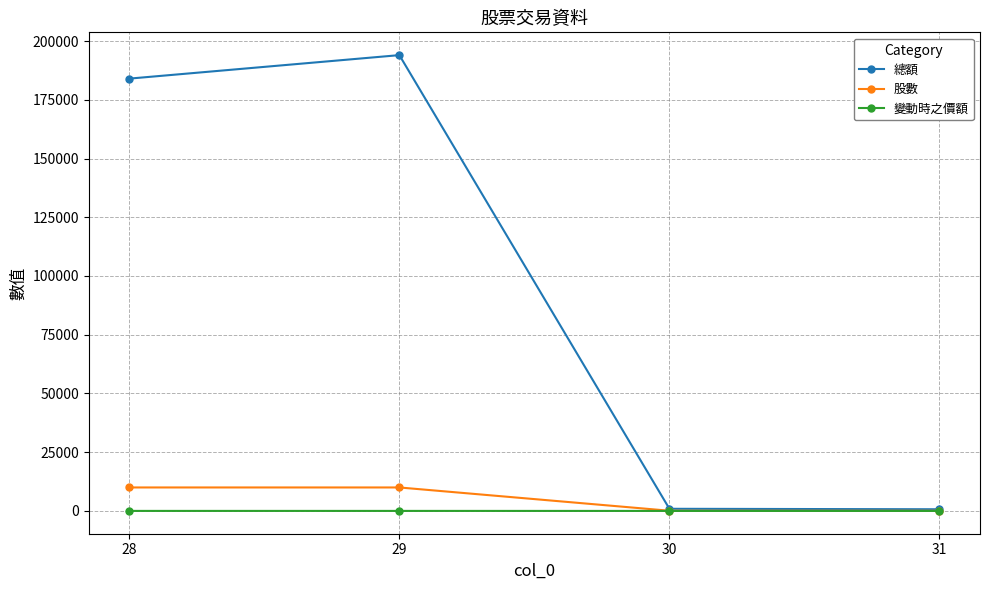

What is the value of the 股數 point at the 2nd from the left?

10000.0